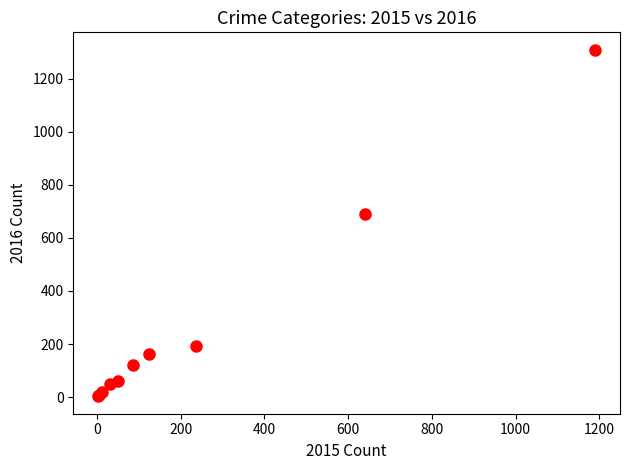

What Y value in the scatter plot is closest to 656?

689